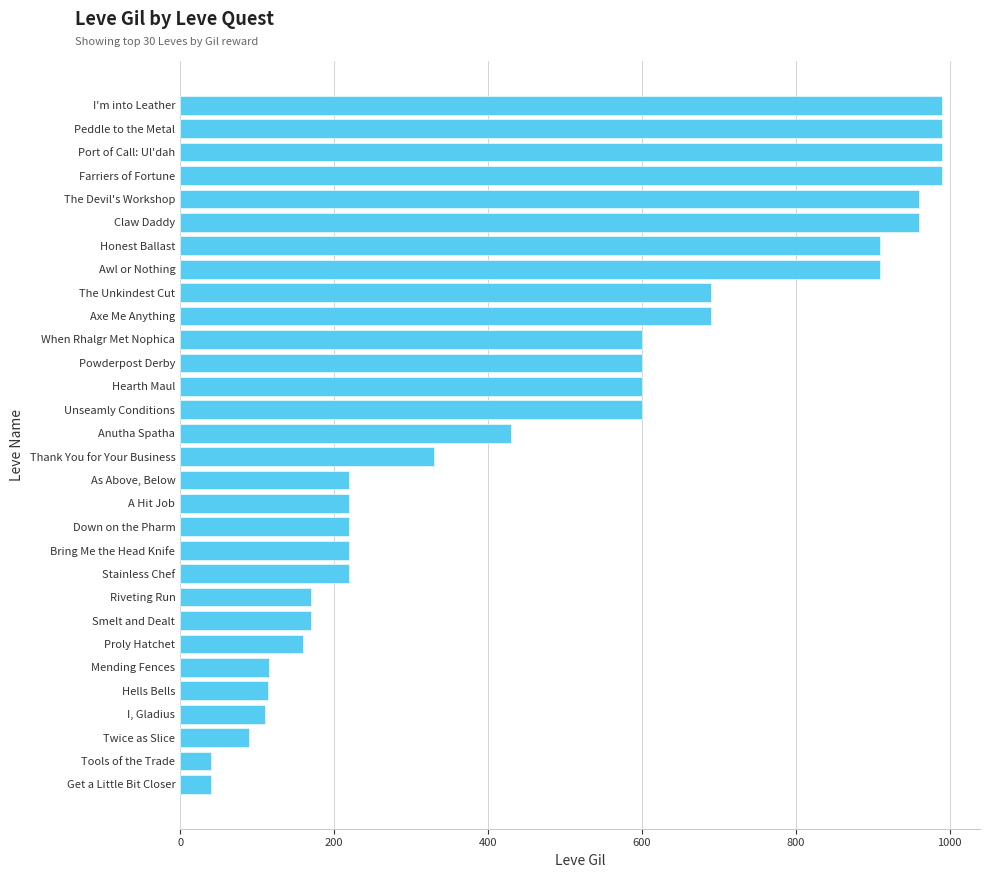

Read the value at When Rhalgr Met Nophica.

600